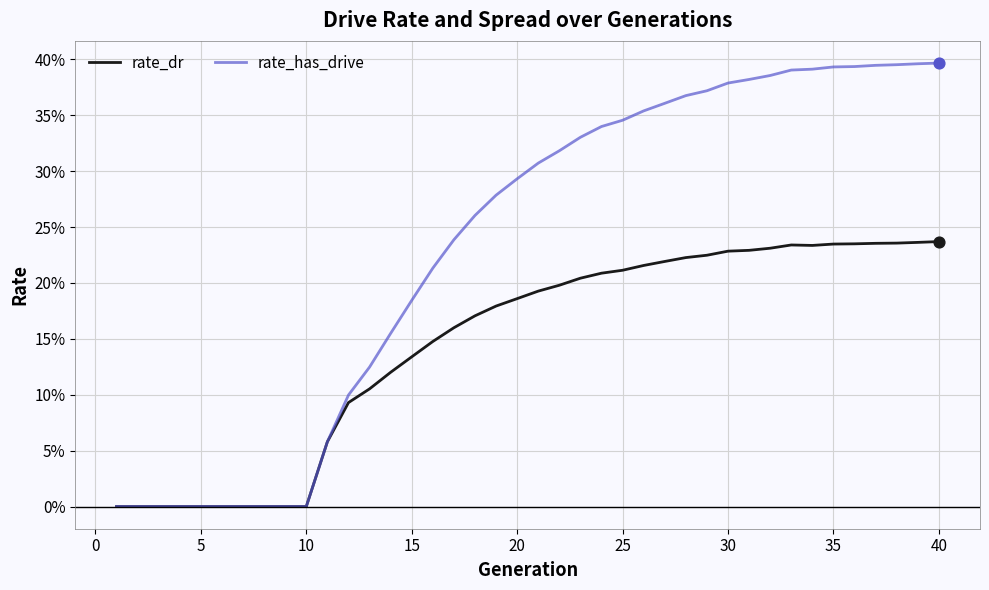

At how many categories does at least one series exceed 0?

30